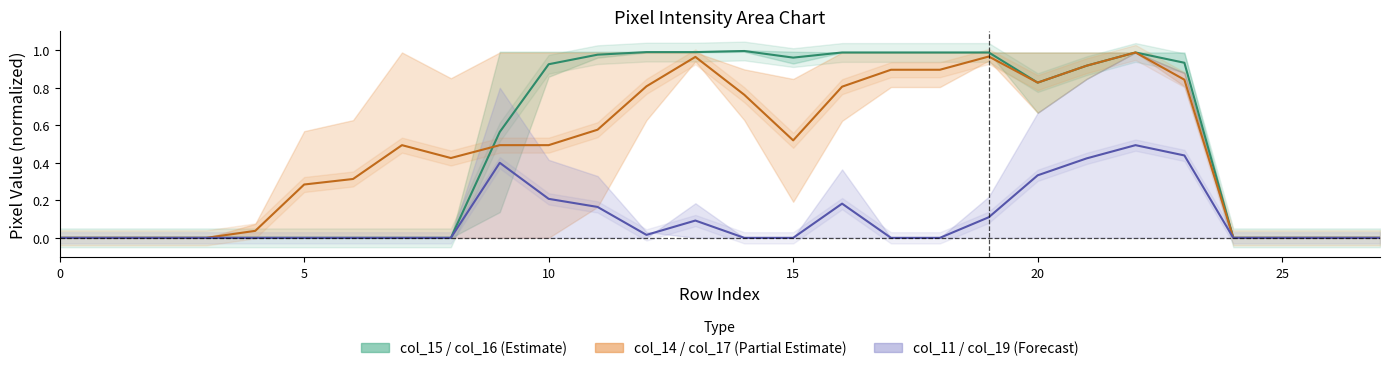

True or false: col_19 and col_15 cross at least once.

False